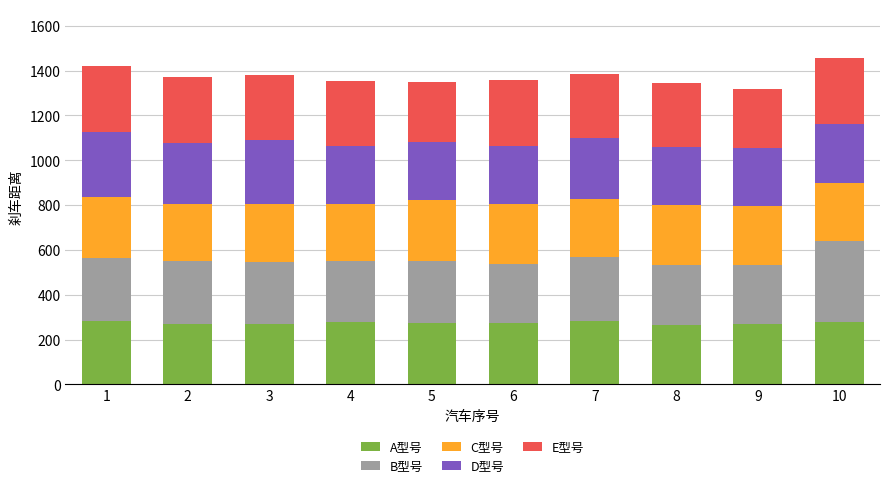

What is the lowest value of the A型号 series?

265